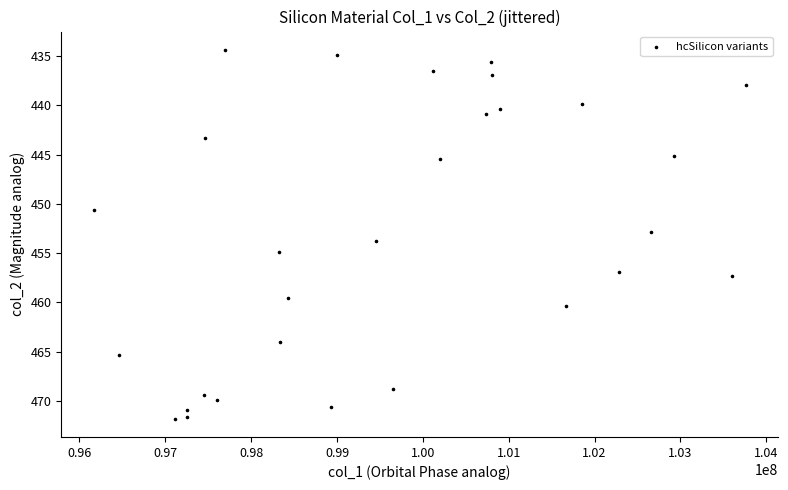

What is the range of Y values (max minus min)?

37.4